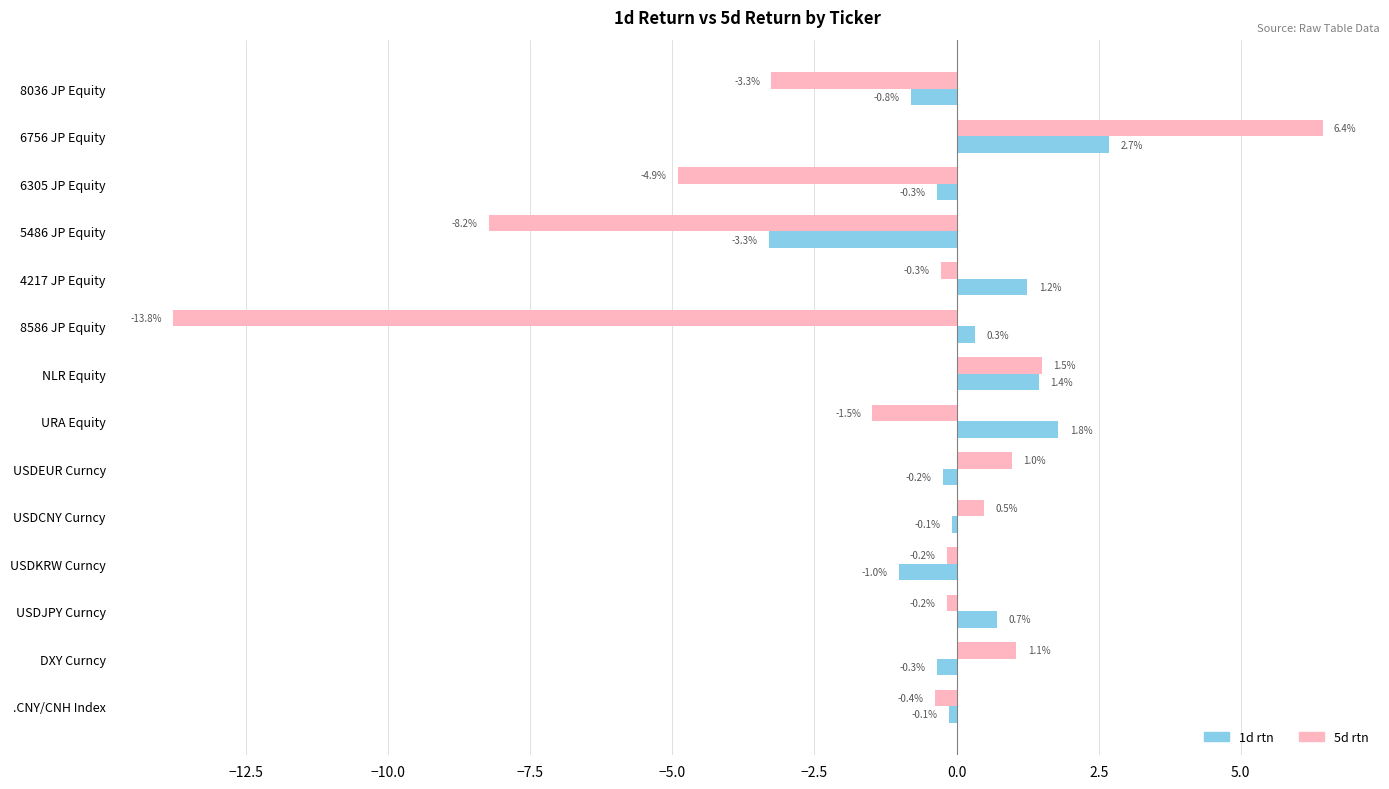

How many data points does each series have?

14